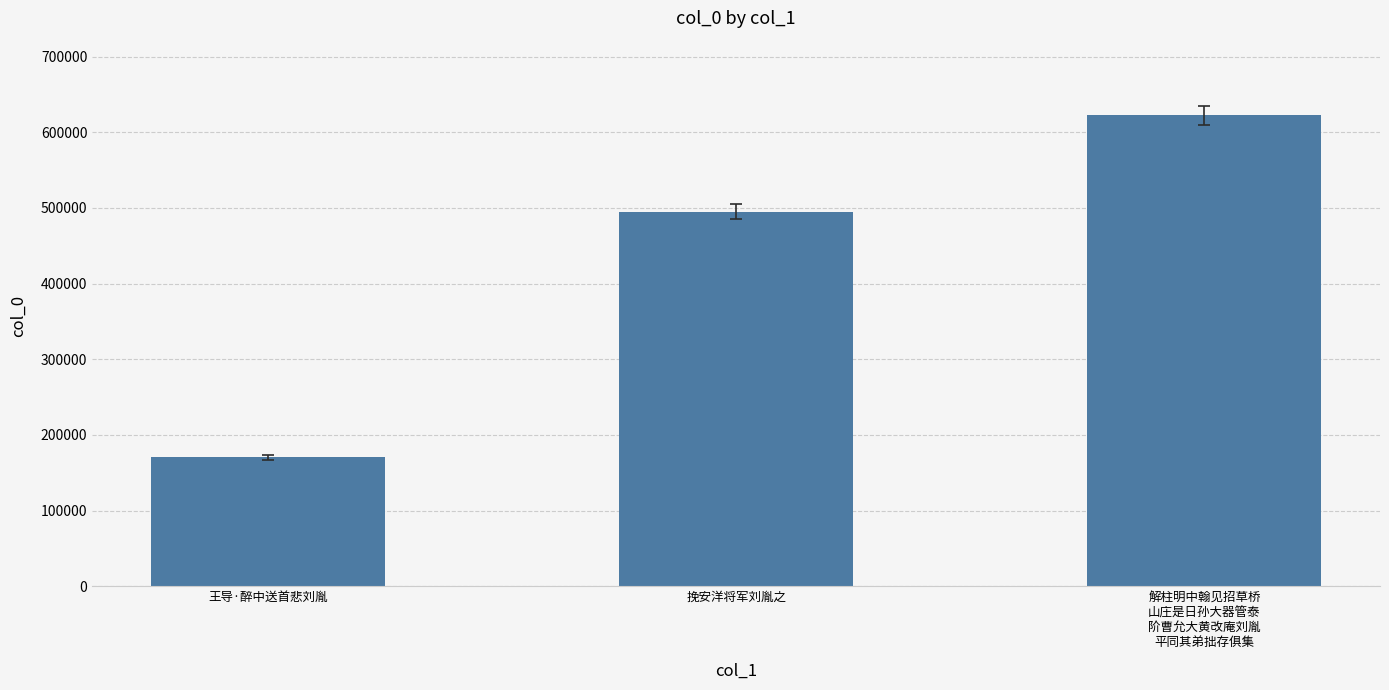

What is the difference between the maximum and minimum values?

451700